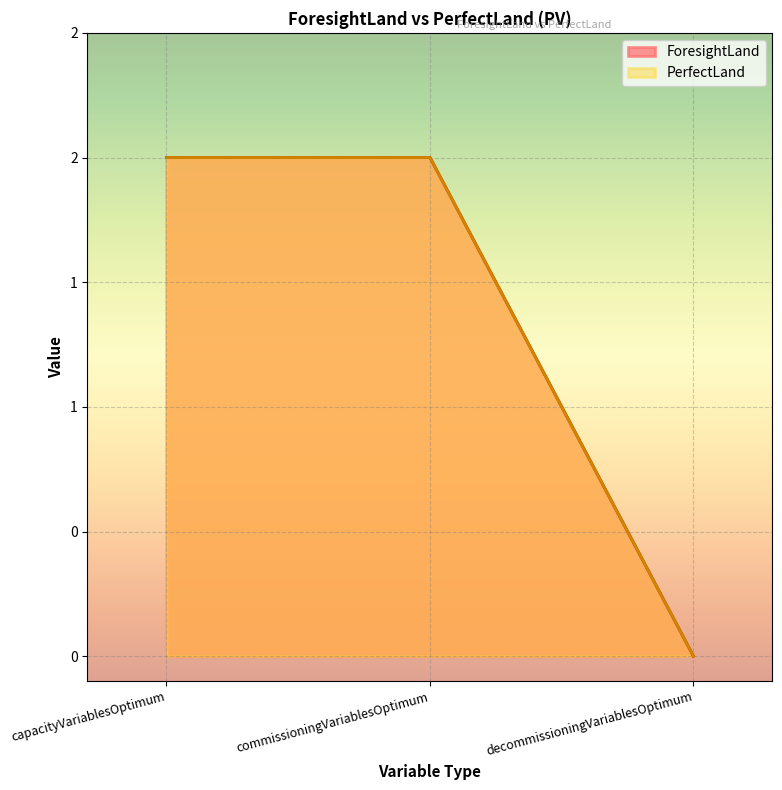

Between capacityVariablesOptimum and decommissioningVariablesOptimum, which series saw the biggest shift?

ForesightLand